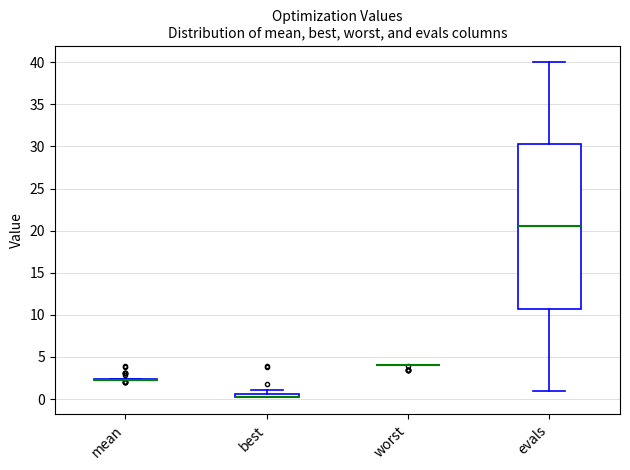

Comparing the boxes themselves (not the whiskers), which one is the tallest?

evals